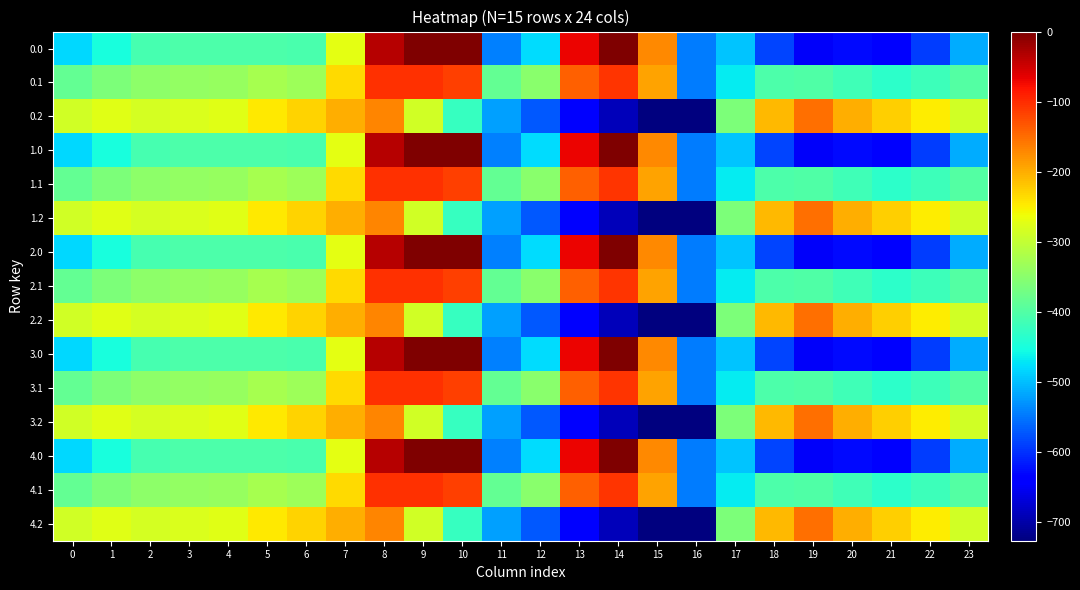

Rank the series by their maximum value, from lowest to highest.

0.2, 1.2, 2.2, 3.2, 4.2, 0.1, 1.1, 2.1, 3.1, 4.1, 0.0, 1.0, 2.0, 3.0, 4.0